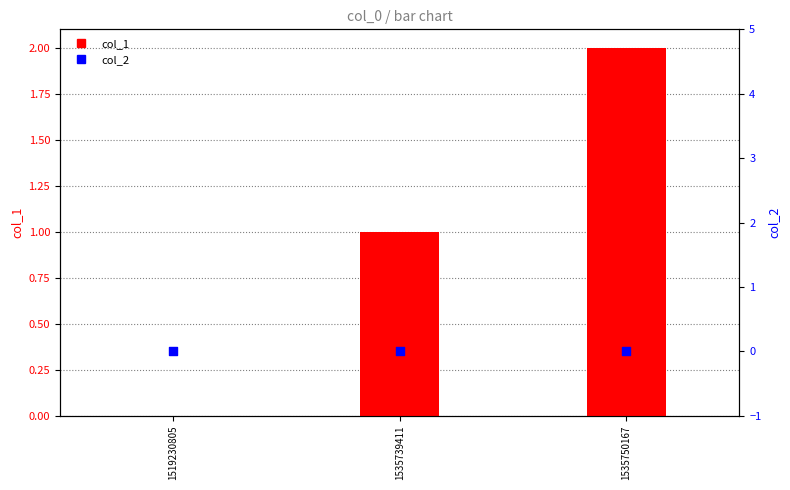

Which series contains the lowest Y value?

col_1